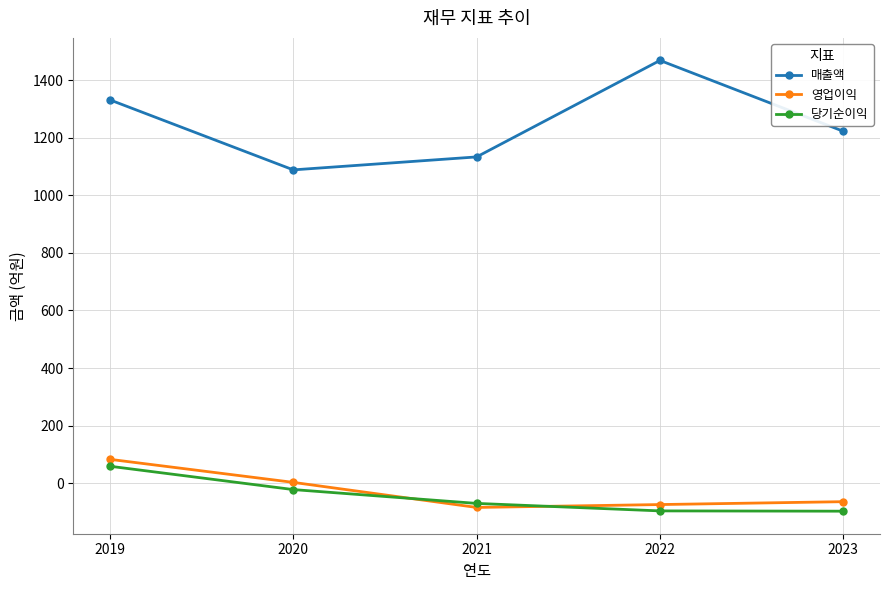

What is the value of the 매출액 point at the 3rd from the left?

1133